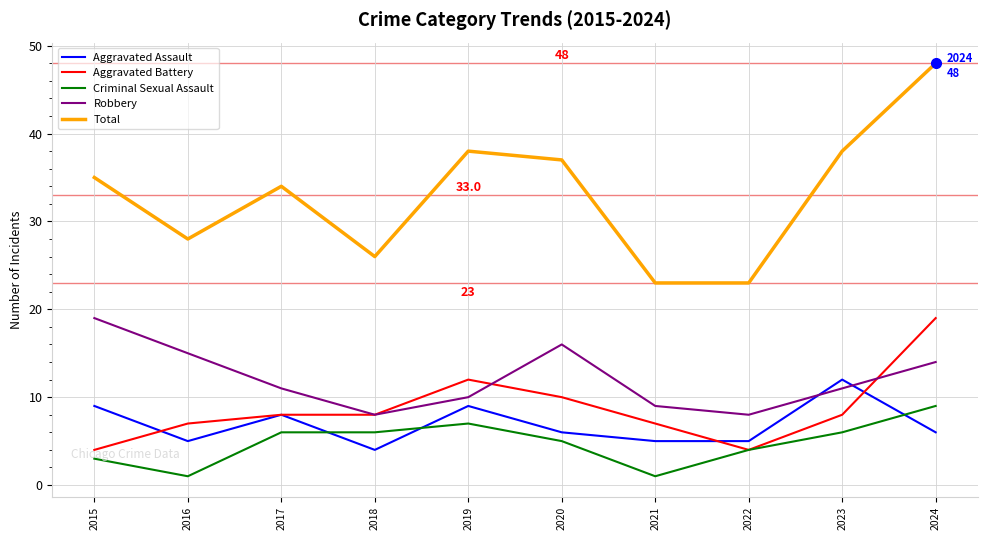

What is the approximate value of Criminal Sexual Assault at 2020?

5